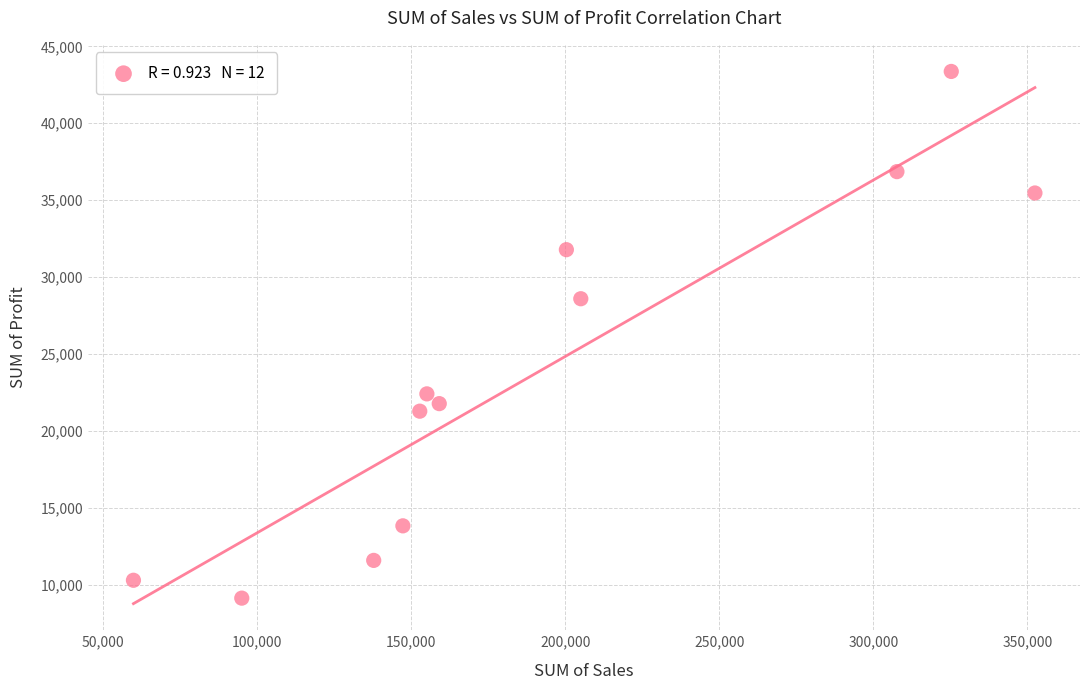

What is the range of Y values (max minus min)?

34235